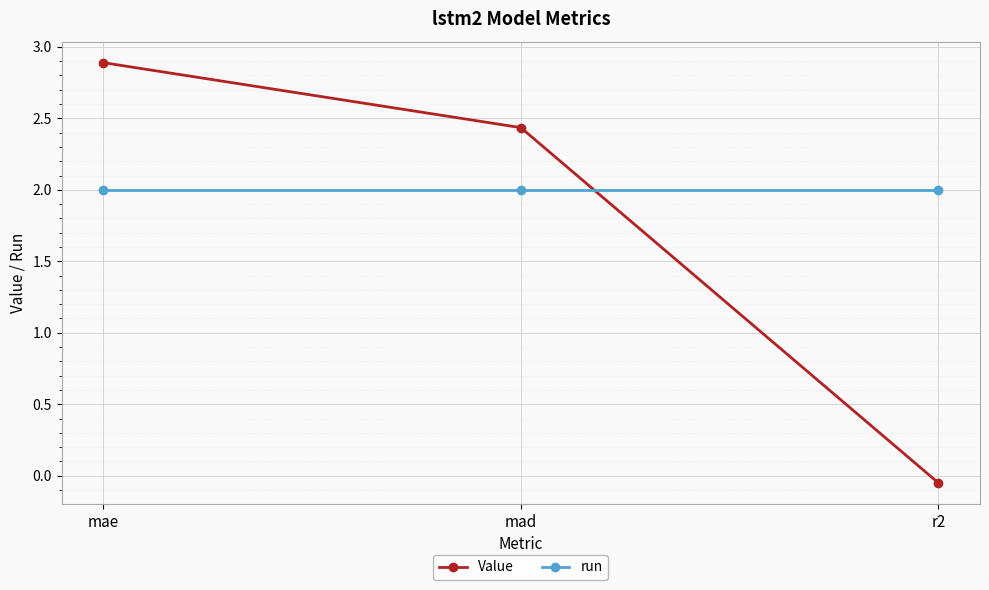

What is the greatest value displayed?

2.9